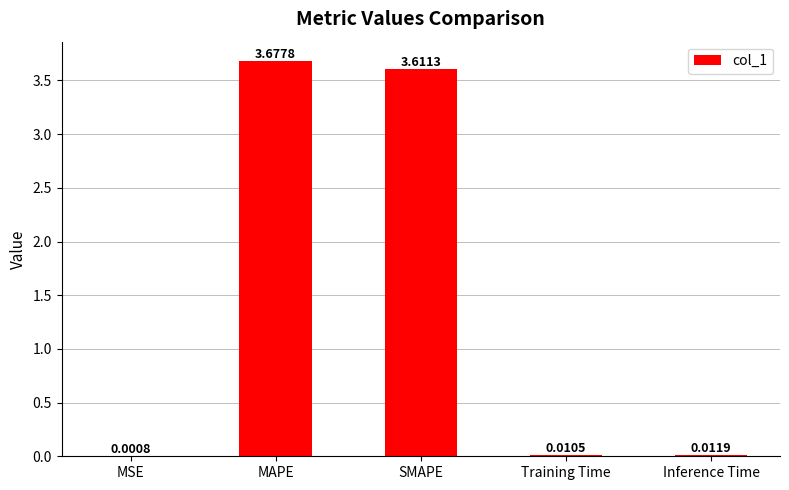

What is the change in value from MAPE to Inference Time?

-3.7